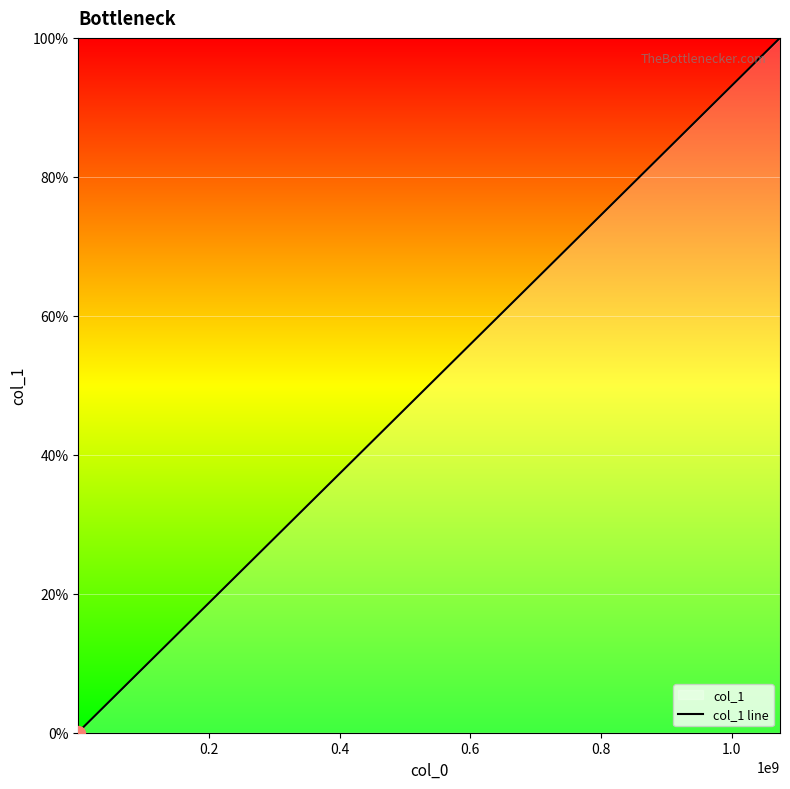

Reading right to left, what are all the values shown in this chart?

0.0	0.1	100.0